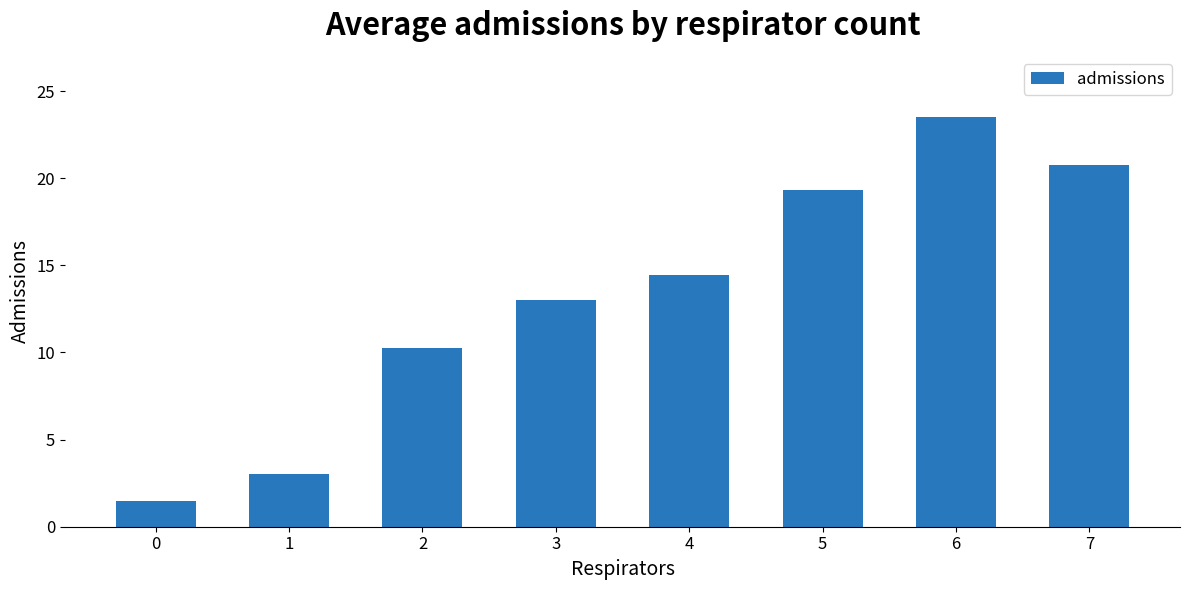

At which label does the data first exceed 14?

4